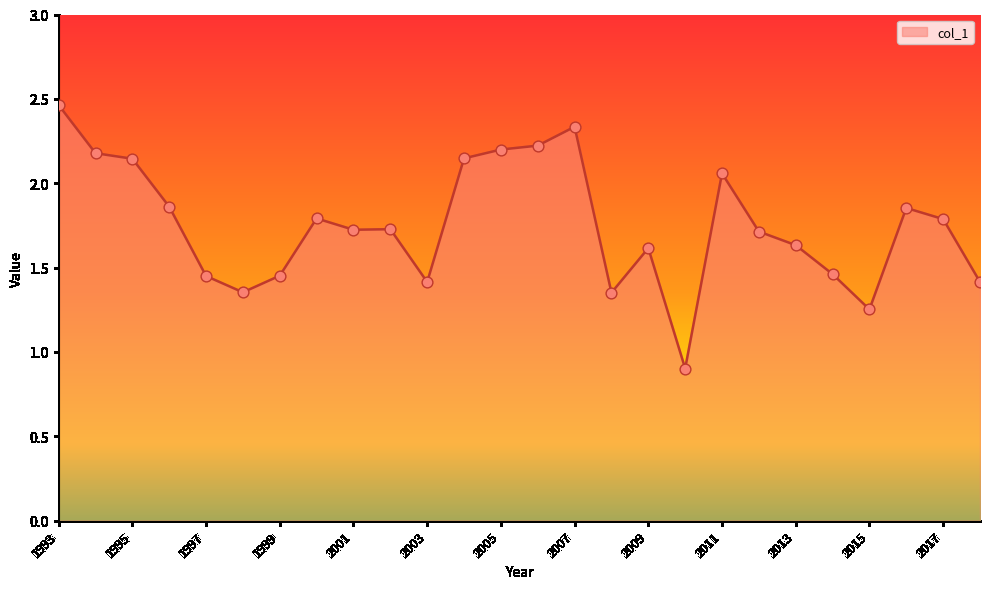

What is the smallest value displayed?

0.9